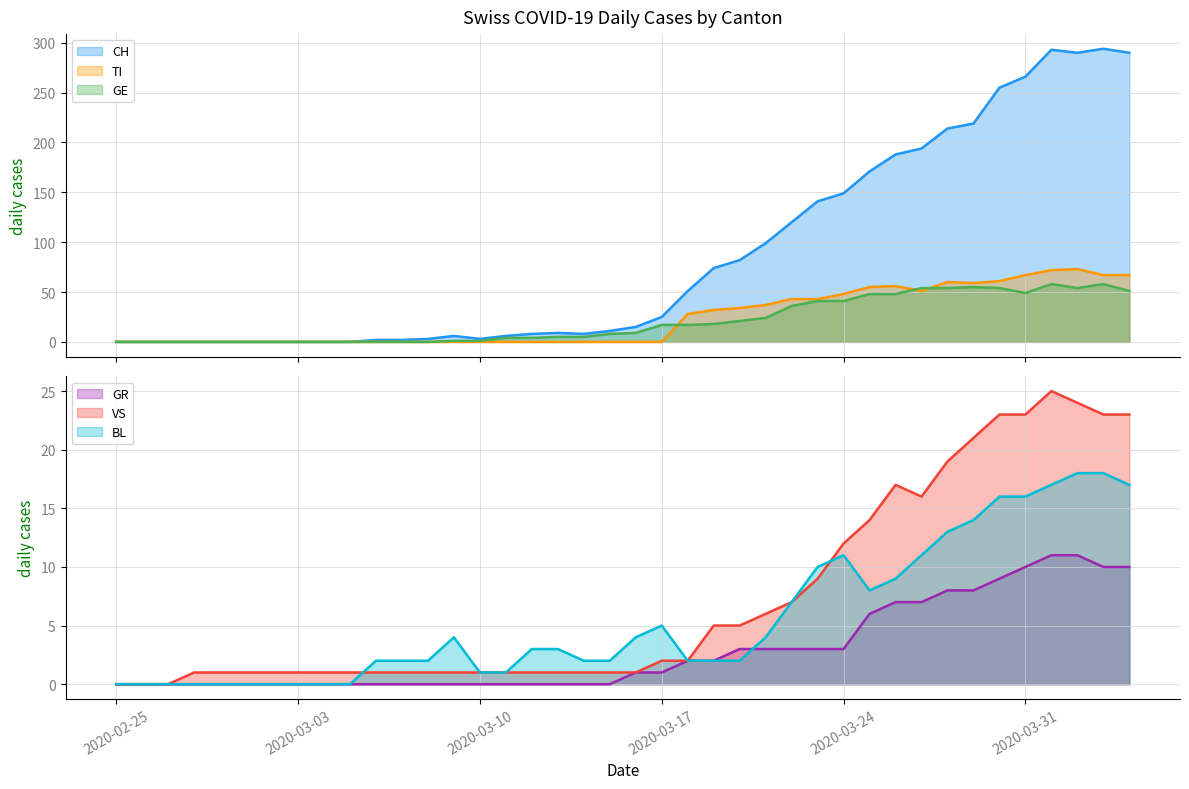

What is the value of the GR point at the 38th from the left?

11